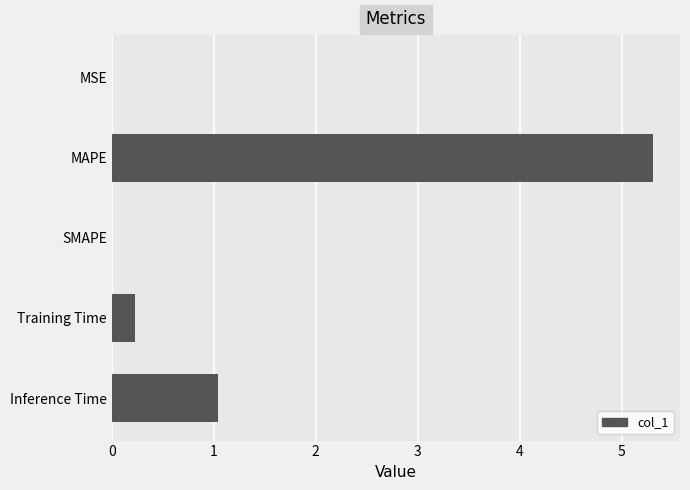

Between Training Time and SMAPE, which is larger?

Training Time